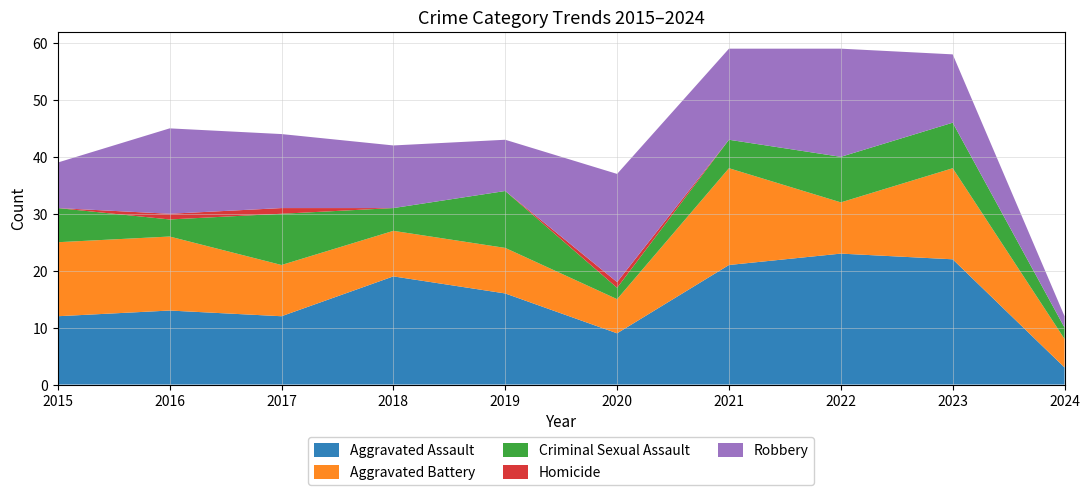

Reading left to right, extract all data points from this chart.

Aggravated Assault: 2015=12	2016=13	2017=12	2018=19	2019=16	2020=9	2021=21	2022=23	2023=22	2024=3
Aggravated Battery: 2015=13	2016=13	2017=9	2018=8	2019=8	2020=6	2021=17	2022=9	2023=16	2024=5
Criminal Sexual Assault: 2015=6	2016=3	2017=9	2018=4	2019=10	2020=2	2021=5	2022=8	2023=8	2024=2
Homicide: 2015=0	2016=1	2017=1	2018=0	2019=0	2020=1	2021=0	2022=0	2023=0	2024=0
Robbery: 2015=8	2016=15	2017=13	2018=11	2019=9	2020=19	2021=16	2022=19	2023=12	2024=2